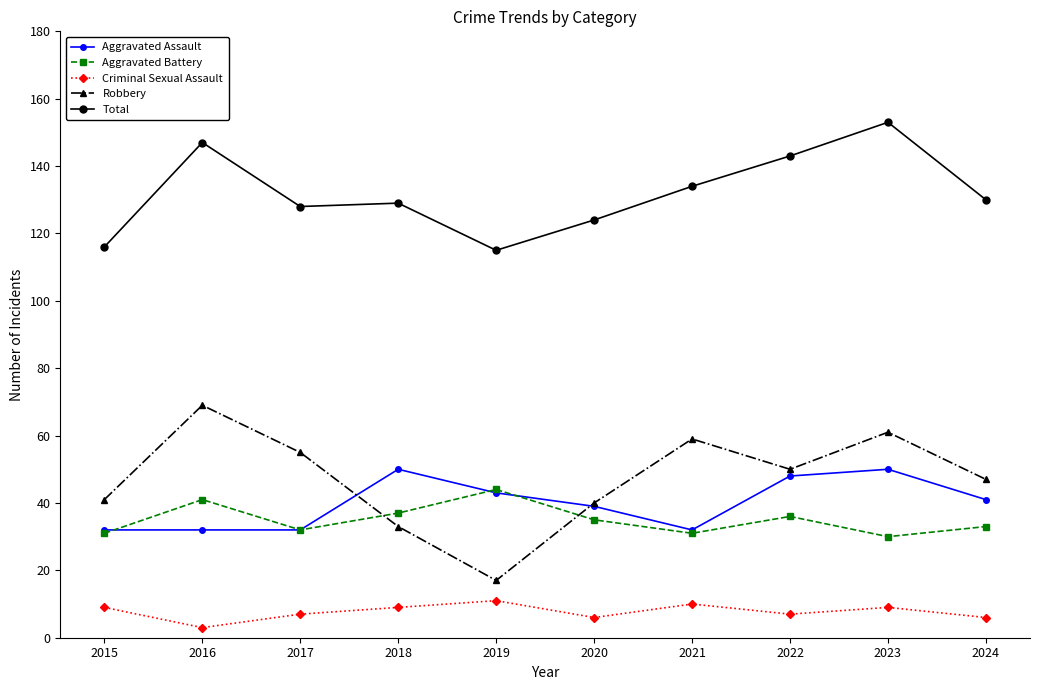

What is the value of the Total point at the 9th from the left?

153